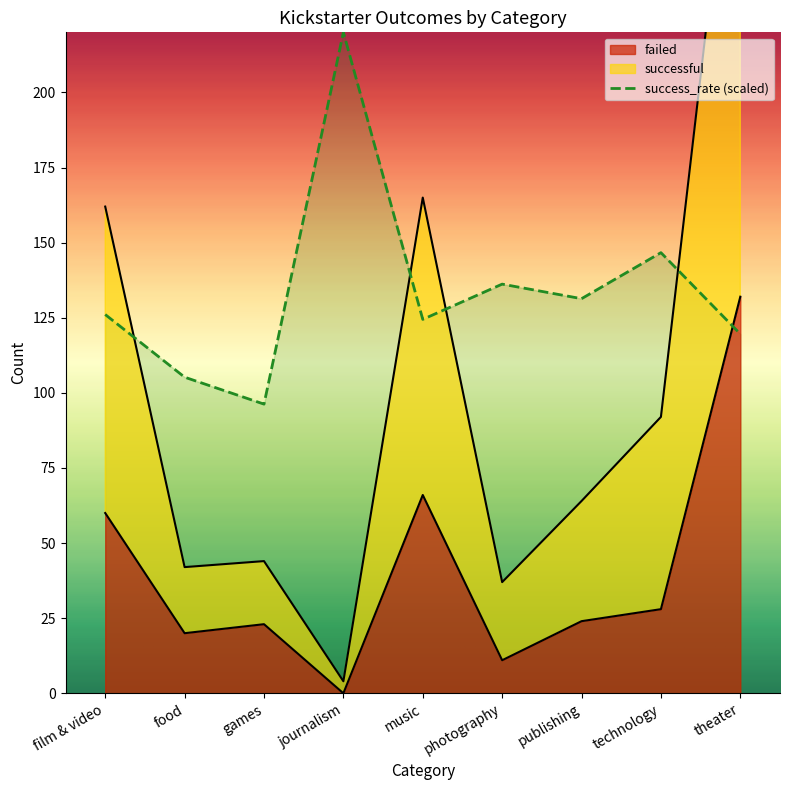

Where is the first local minimum for successful?

food